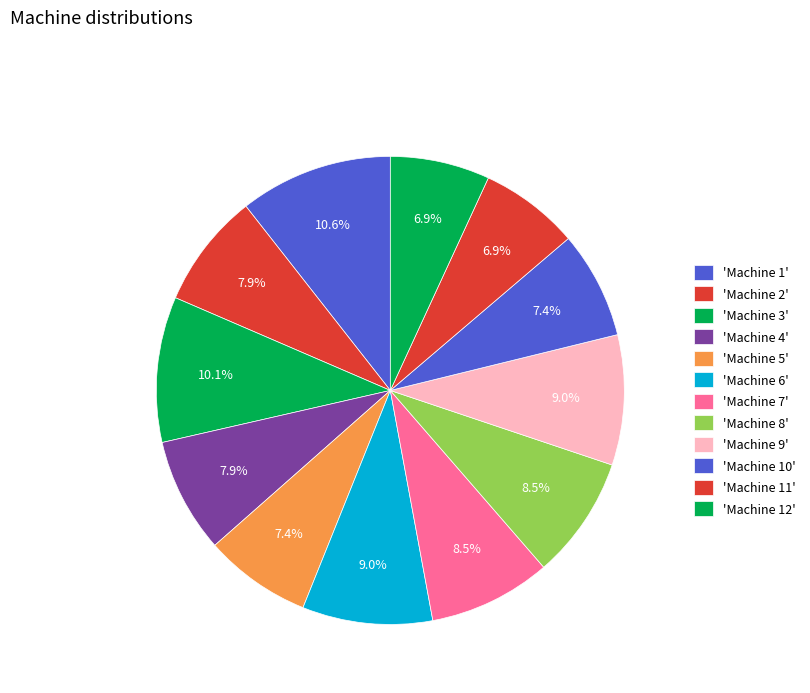

Which slice is the largest?

Machine 1